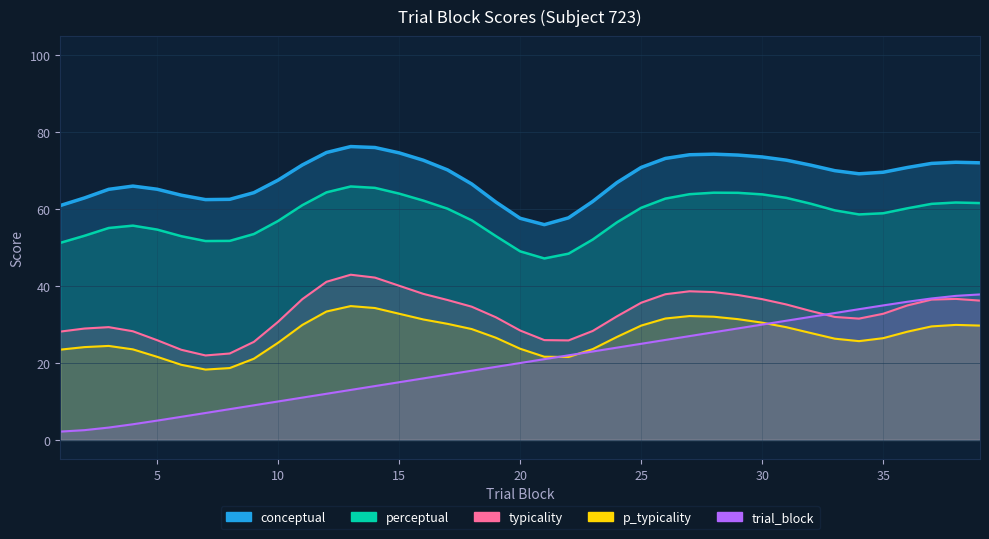

At which label does trial_block reach its peak?

39